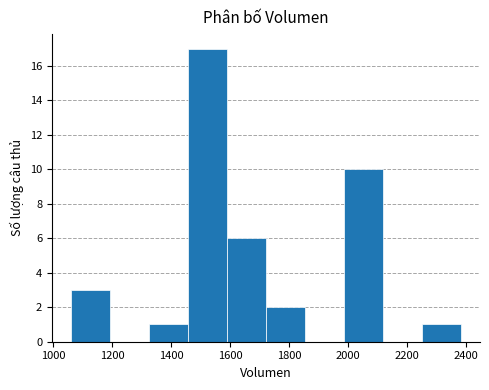

Reading left to right, transcribe this chart: for each bar, give the range it covers on the x-axis and its height. Neither the bar edges nor the heights are printed on the chart, so give them approximately, as read against the axes.

1060 to 1200: 3
1200 to 1320: 0
1320 to 1460: 1
1460 to 1580: 17
1580 to 1720: 6
1720 to 1860: 2
1860 to 1980: 0
1980 to 2120: 10
2120 to 2240: 0
2240 to 2380: 1